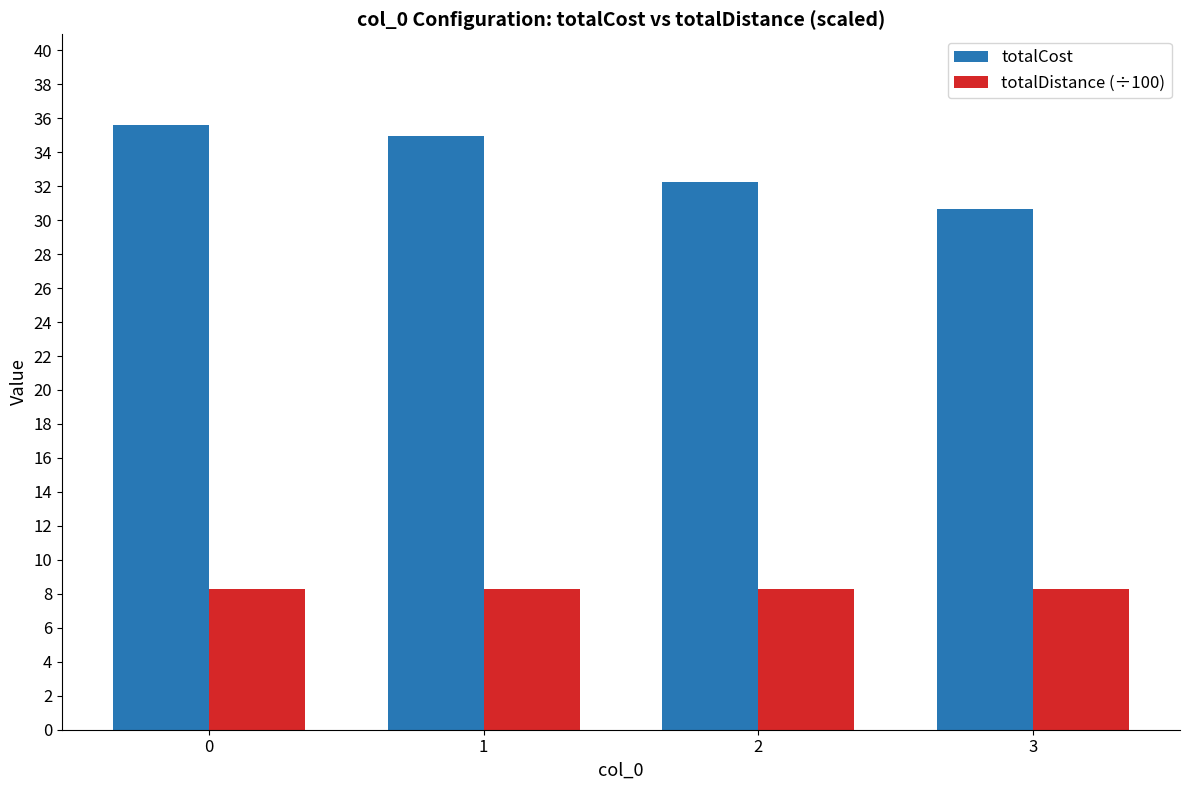

The totalDistance (÷100) series shows 3.3 at 1. True or false?

False